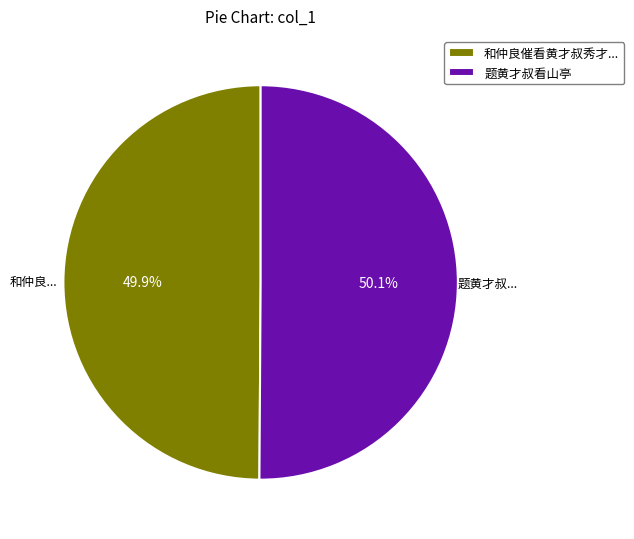

What is the ratio of the value at 和仲良催看黄才叔秀才... to the value at 题黄才叔看山亭?

1.0